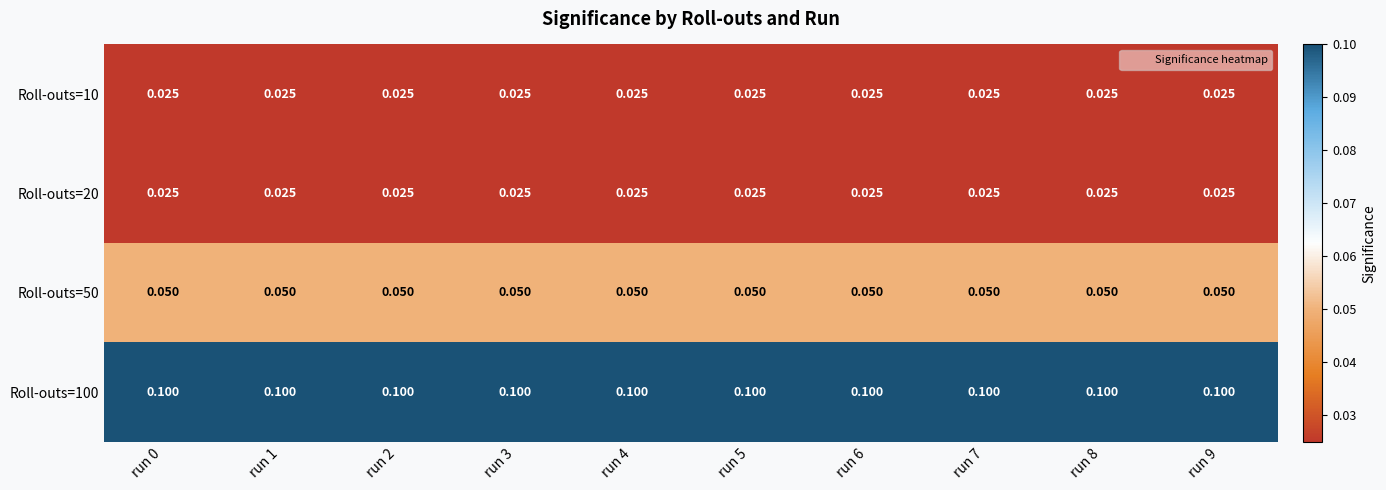

Is the value of Roll-outs=10 at run 9 greater than the value of Roll-outs=100 at run 3?

No